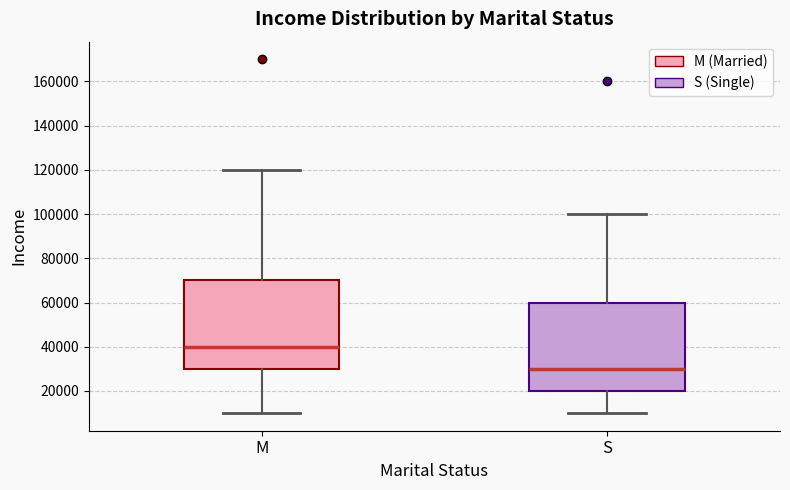

Which box's median line is the lowest?

S